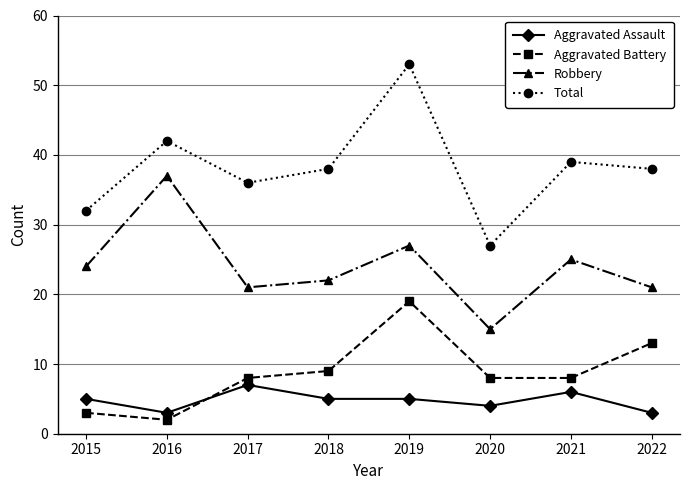

Between 2021 and 2022, which series saw the biggest shift?

Aggravated Battery